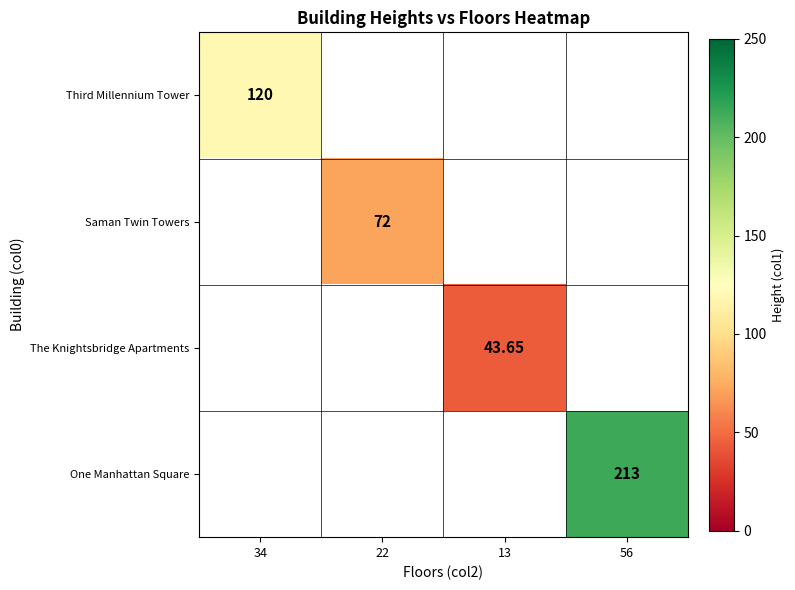

How many positive values does the Saman Twin Towers series have?

1